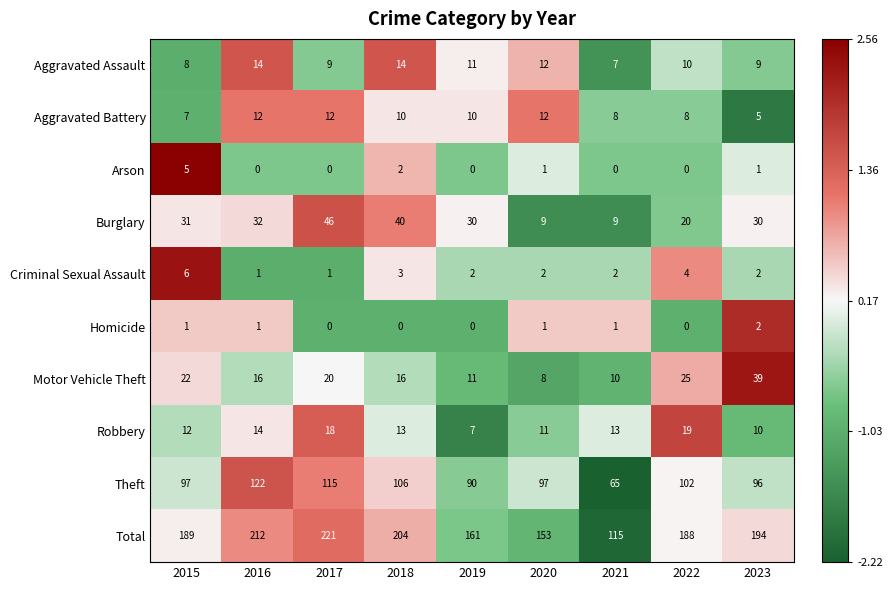

What is the minimum value for Theft?

65